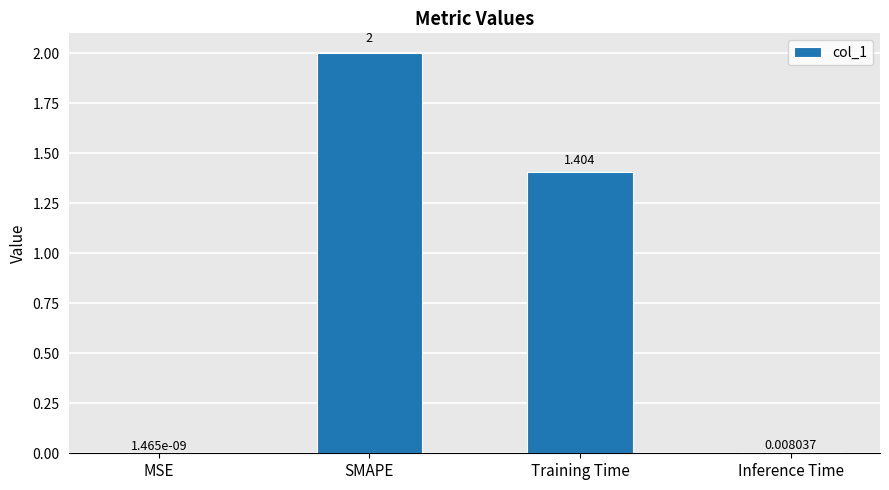

True or false: the data shows 3.1 at SMAPE.

False